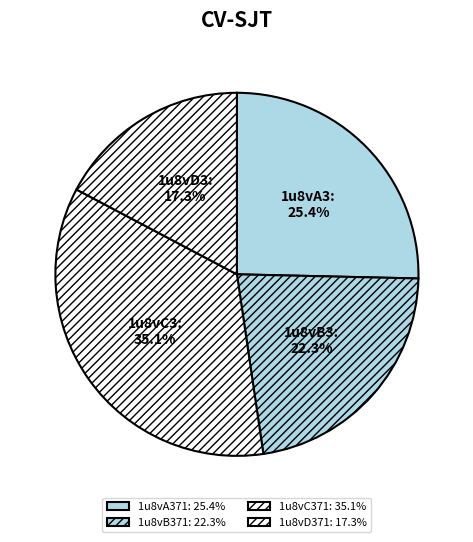

How many slices are in this pie chart?

4